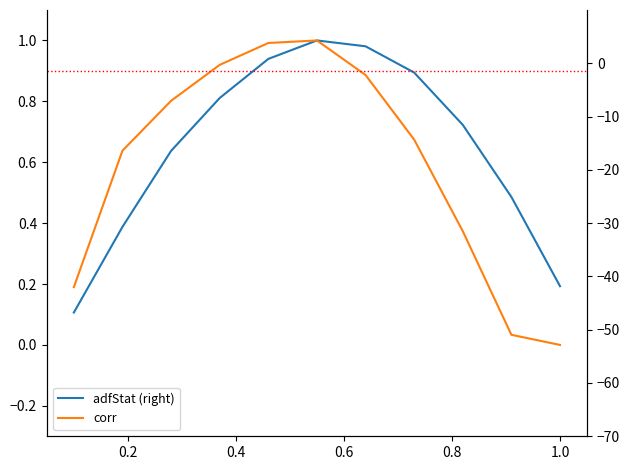

Between 0.6 and 10, which series saw the biggest shift?

adfStat (right)